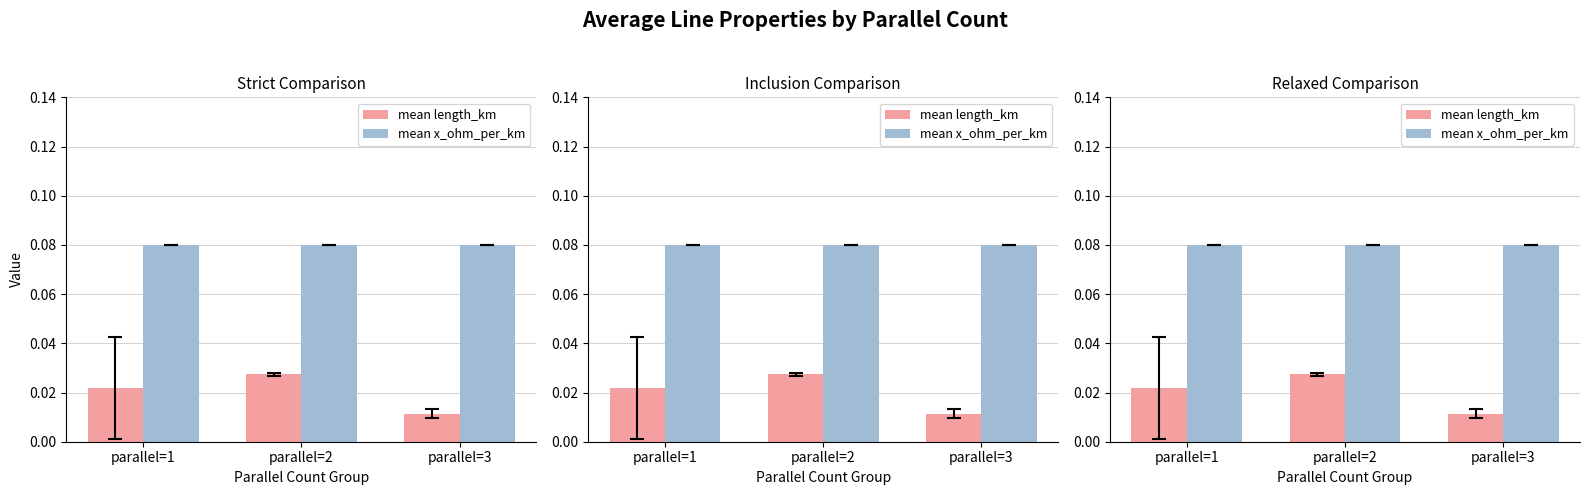

At which label is mean x_ohm_per_km closest to 0?

parallel=1